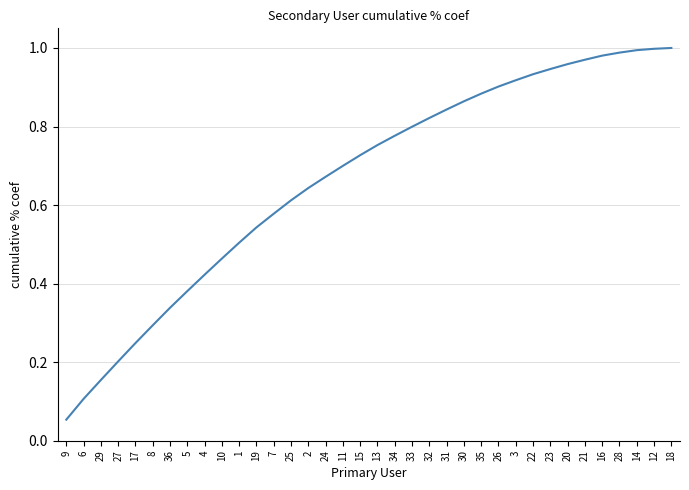

What position from the left is 18?

36